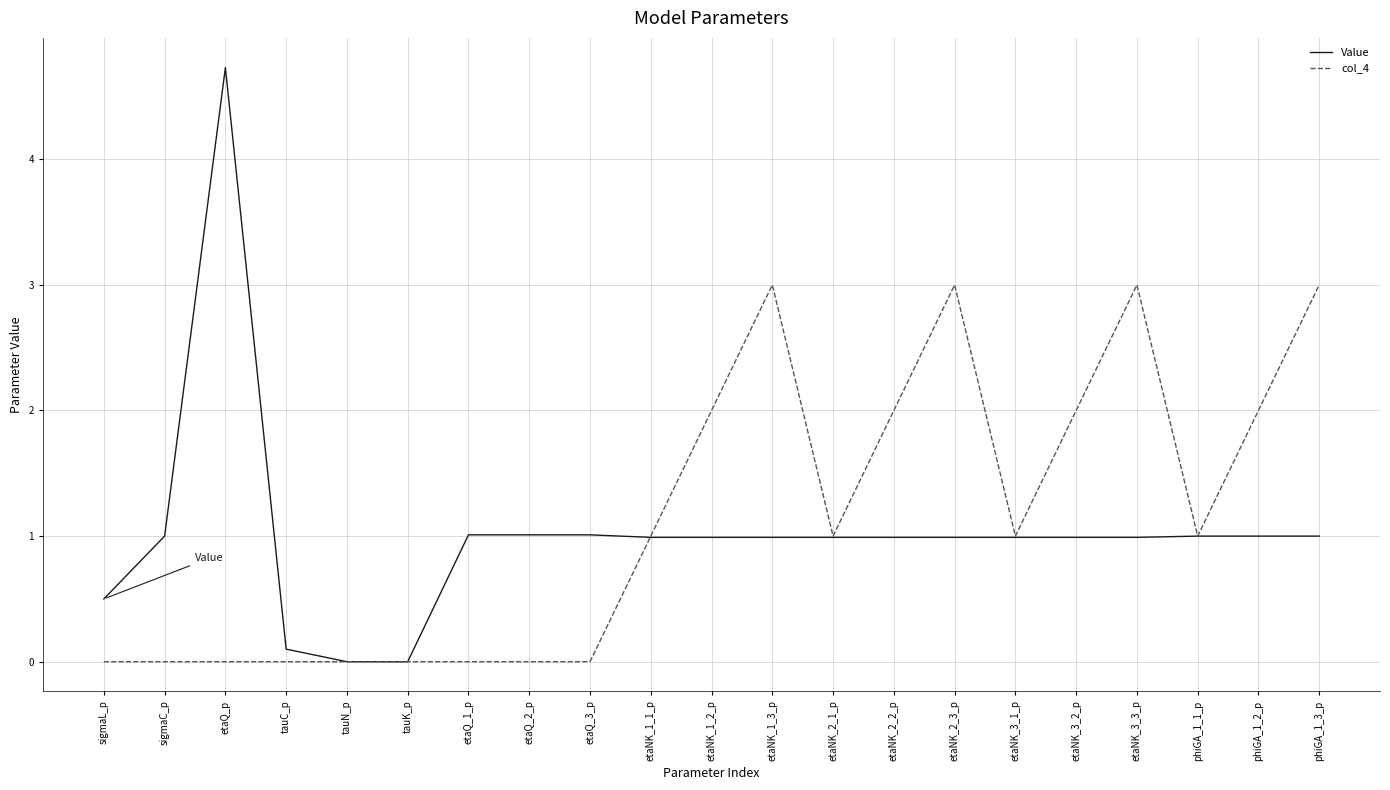

Is the value of Value at etaQ_1_p greater than the value of col_4 at etaQ_p?

Yes